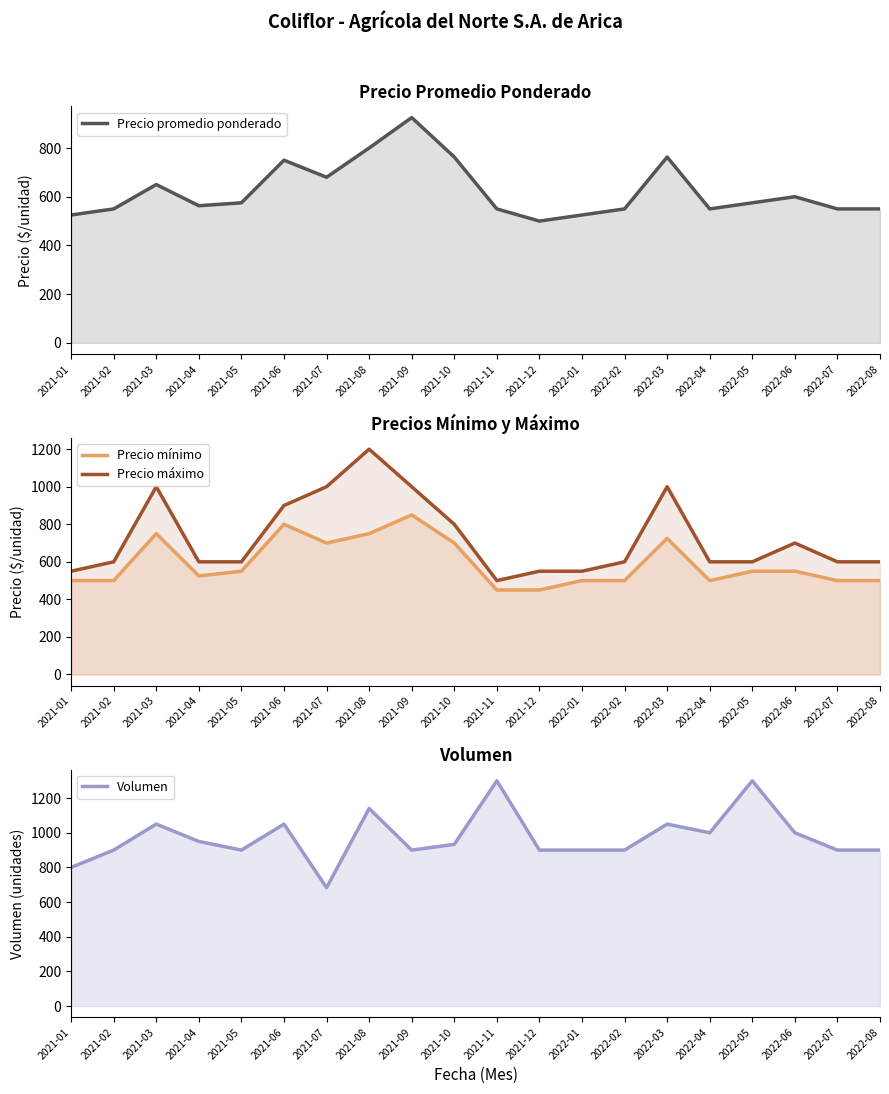

At how many categories does at least one series exceed 1284?

2